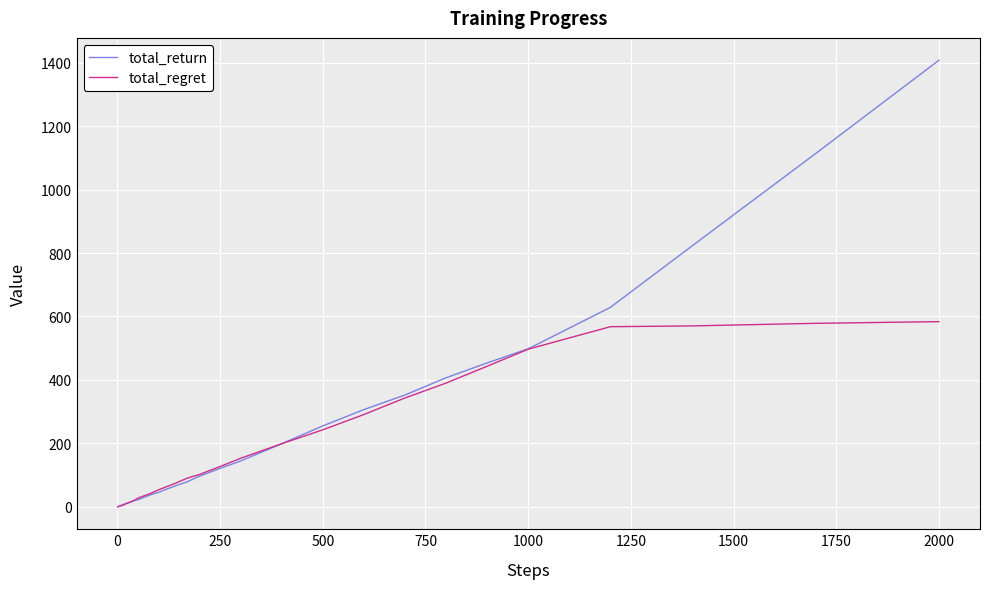

What is the maximum value for total_return?

1407.2